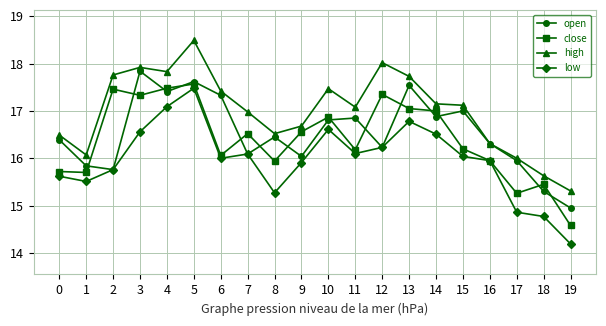

What is the approximate value of high at 12?

18.0